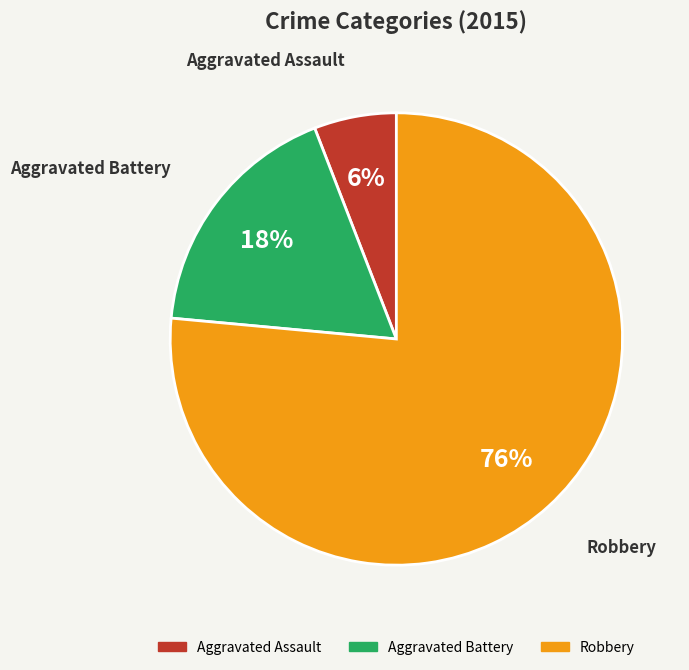

Which has a higher value, Aggravated Battery or Robbery?

Robbery